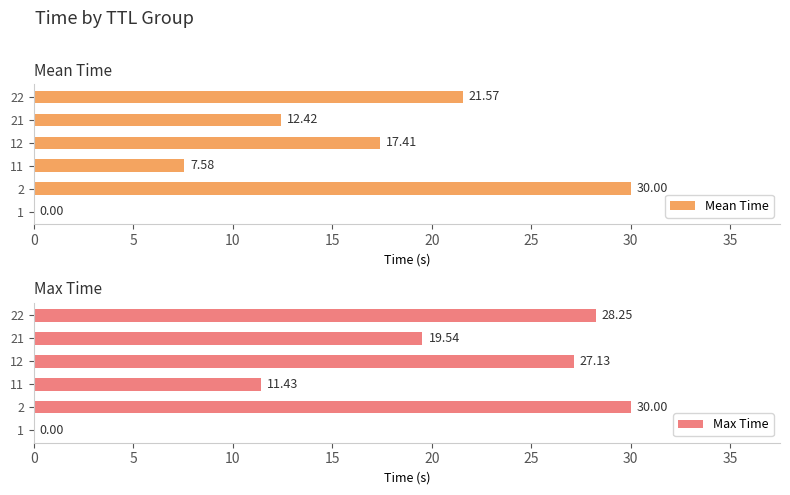

What is the sum of all Mean Time values?

89.0